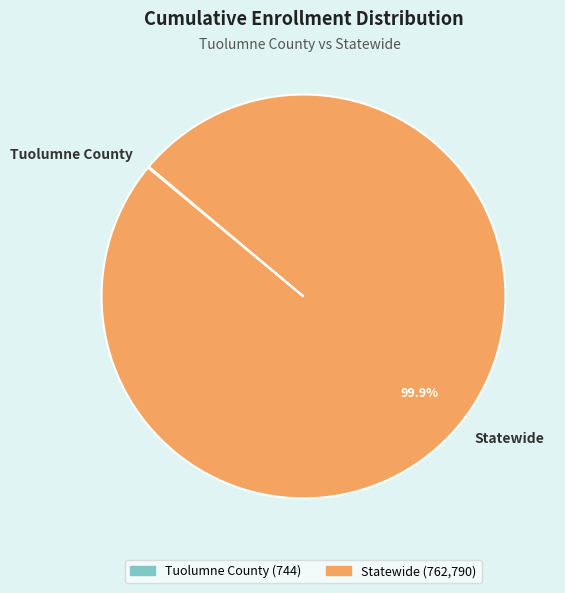

To the nearest percent, what is the average slice percentage?

50%